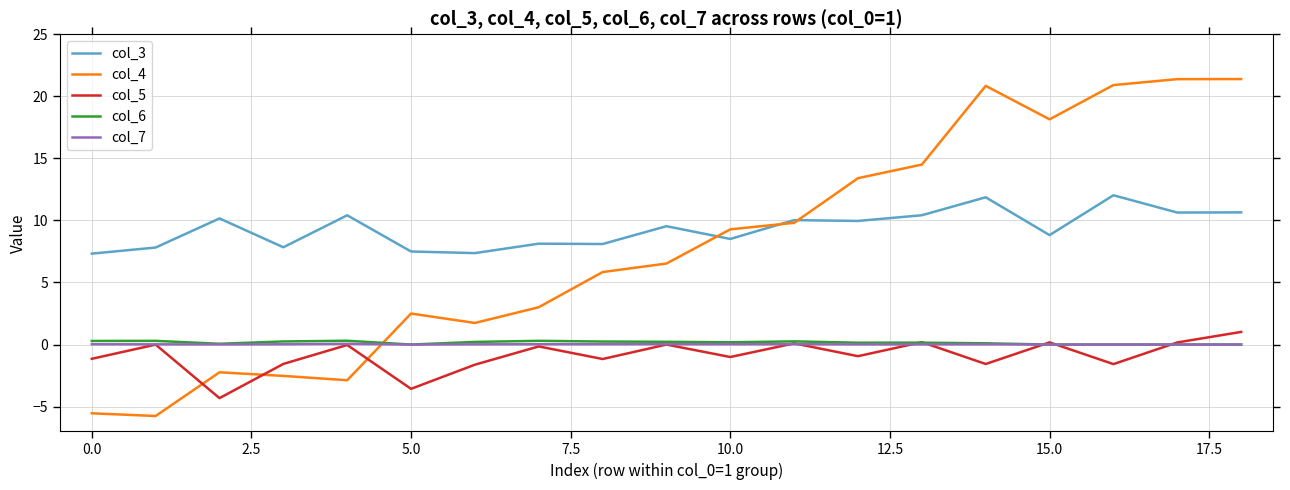

What is the minimum value shown in the chart?

-5.8